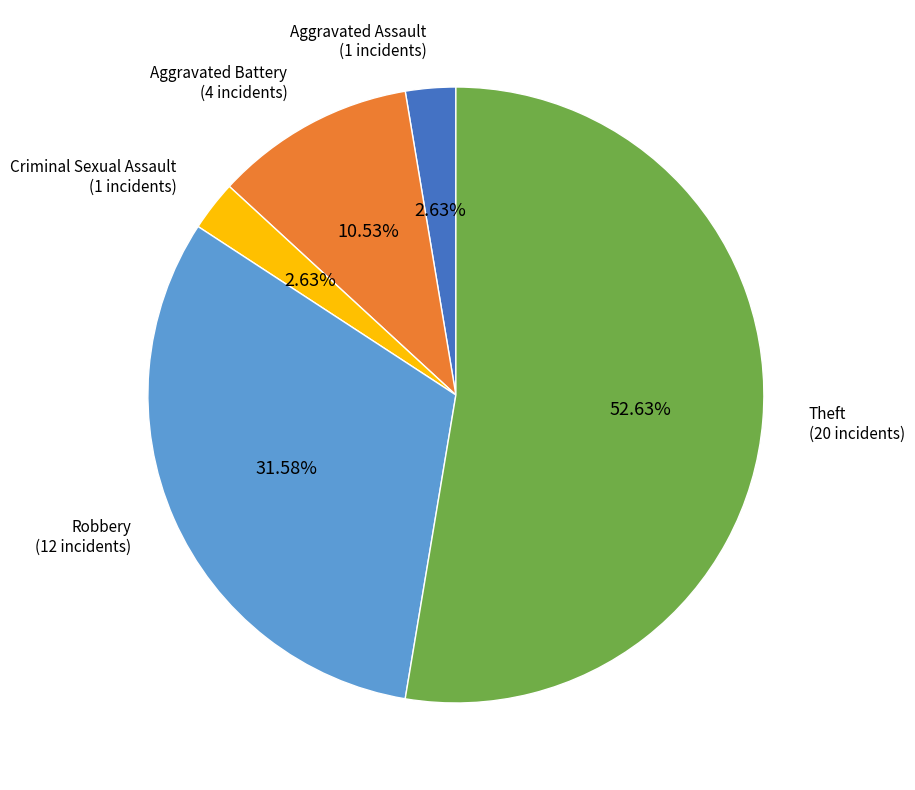

Is there a majority slice in this chart?

Yes